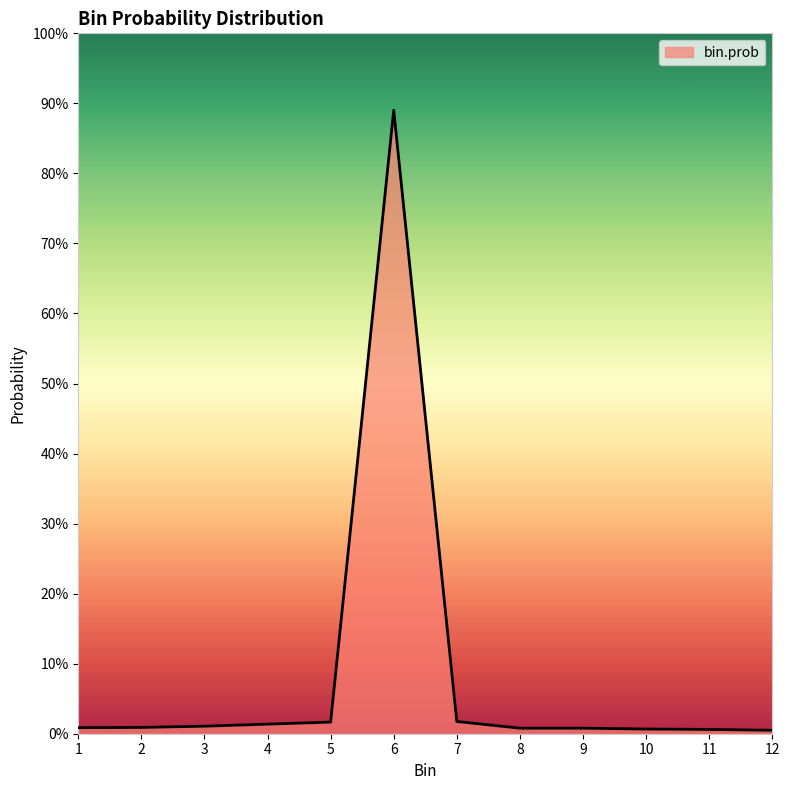

Reading left to right, extract all data points from this chart.

0.0	0.0	0.0	0.0	0.0	0.9	0.0	0.0	0.0	0.0	0.0	0.0